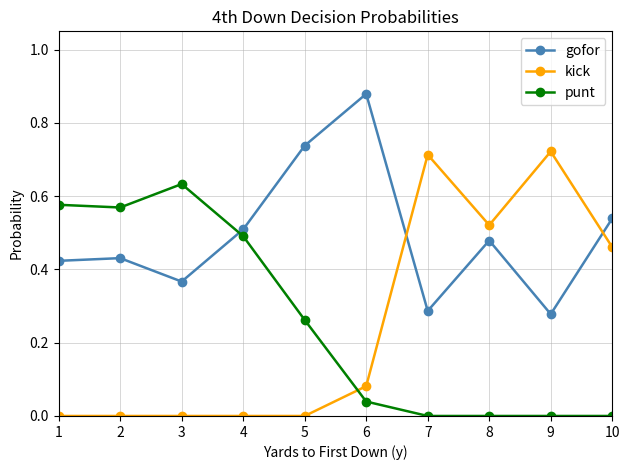

What is the total value across all series at 7?

1.0